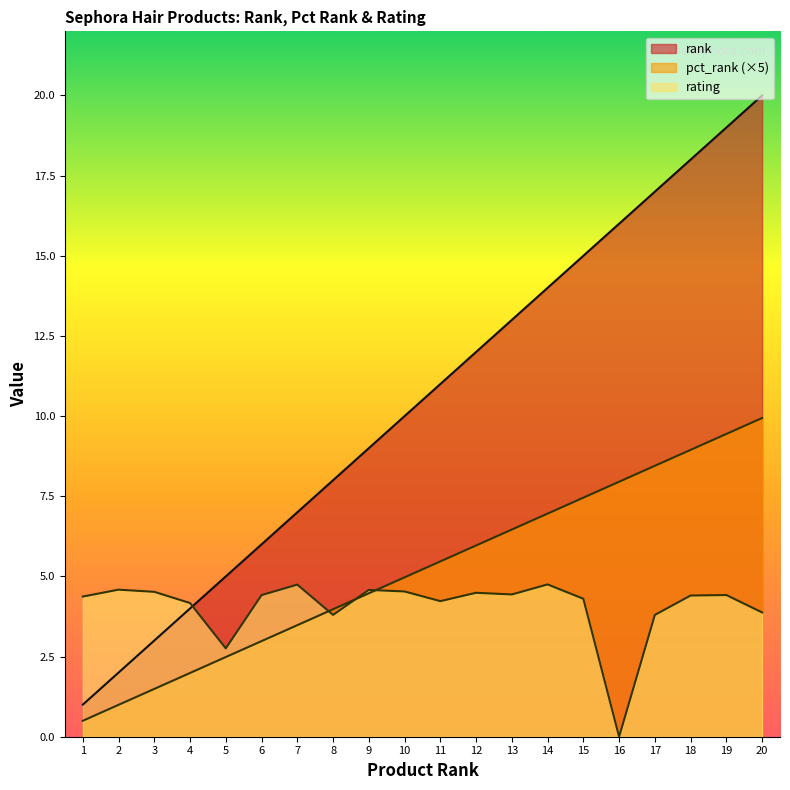

List the series in order of their overall mean, highest first.

rank, pct_rank, rating